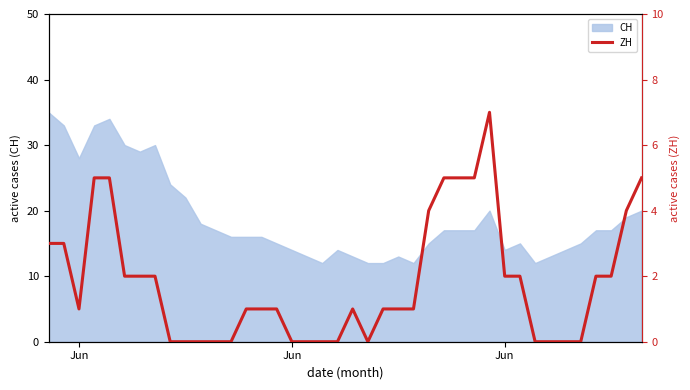

What is the label of the 40th point from the right?

Jun